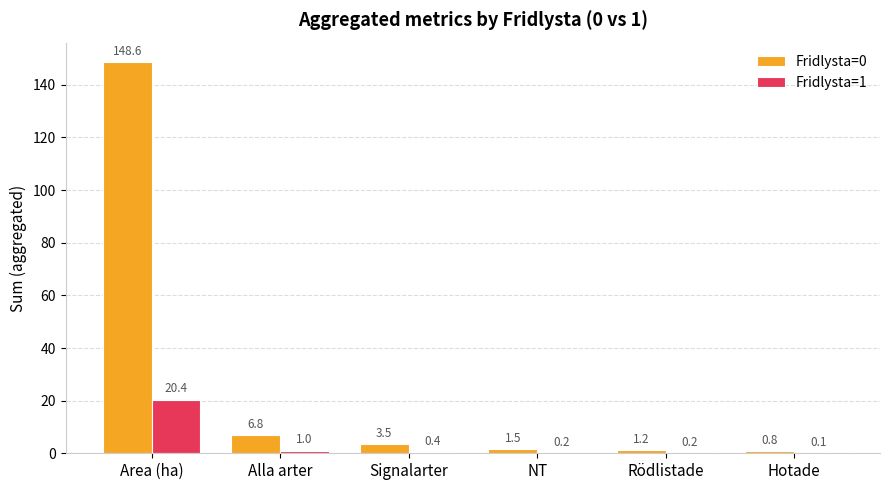

Which series has the largest total across all categories?

Fridlysta=0